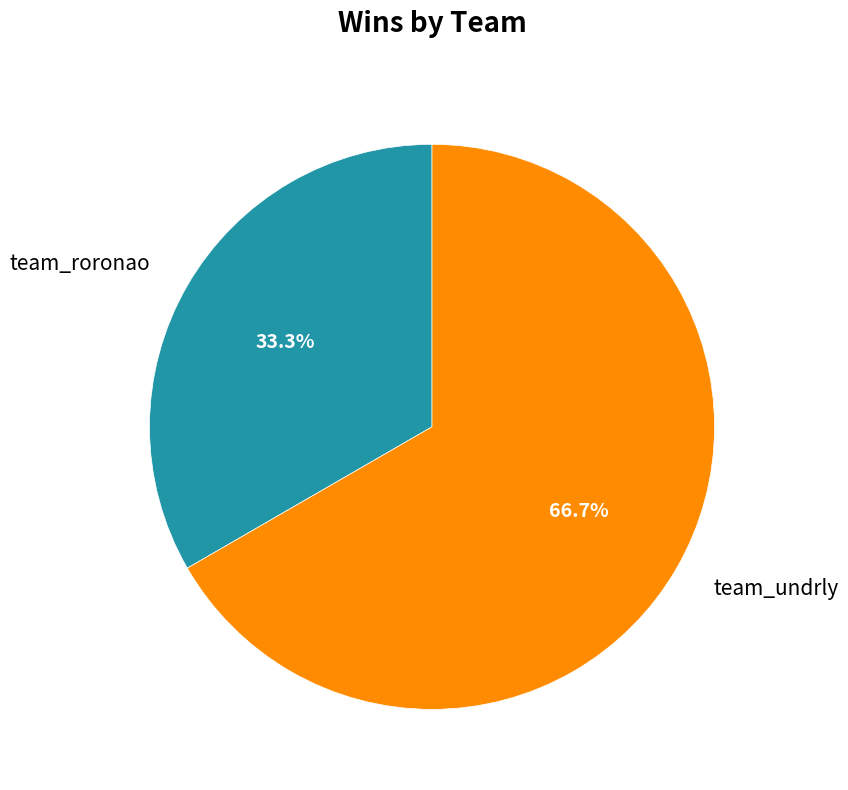

How many slices are in this pie chart?

2